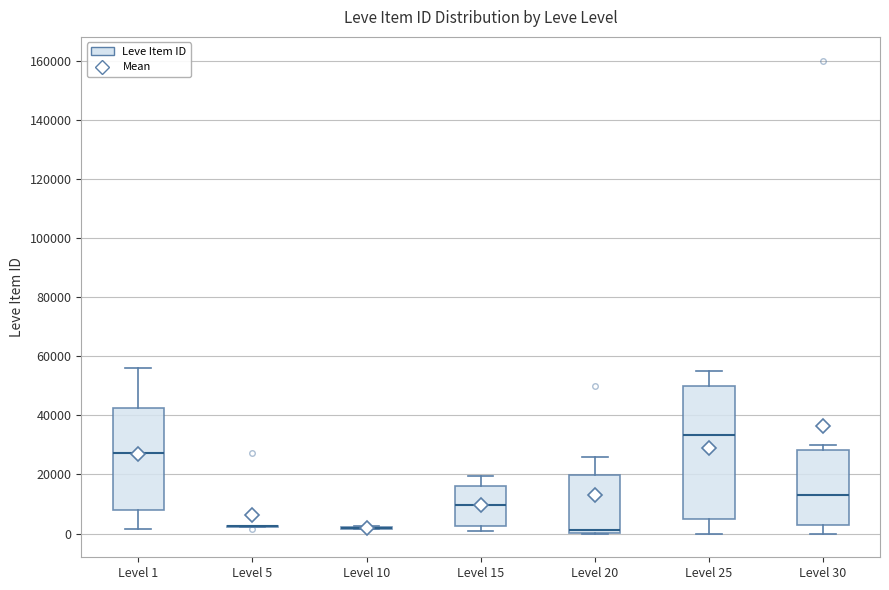

Where does the upper whisker of the box for Level 1 end on the y-axis? The values are not printed on the chart, so give them approximately, as read against the axis.

56000